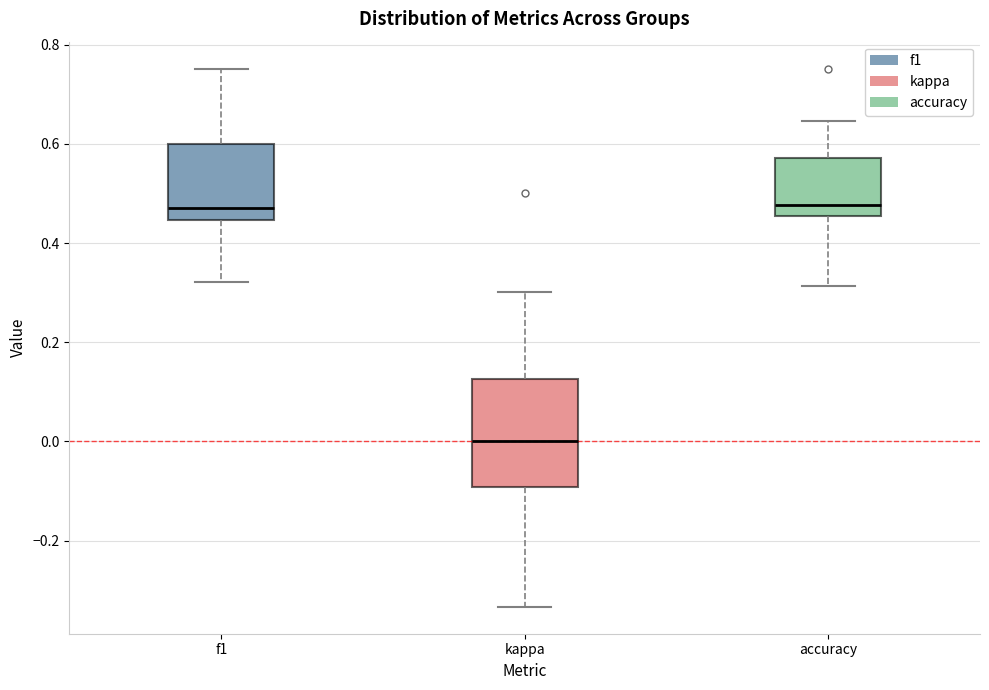

Reading left to right, transcribe this box plot: for each box, give where its median line is, the range the box spans, and where its two whiskers end, as read against the y-axis. The values are not printed on the chart, so give them approximately, as read against the axis.

f1: median 0.48, box 0.44 to 0.60, whiskers 0.32 to 0.76
kappa: median 0.00, box -0.10 to 0.12, whiskers -0.34 to 0.30
accuracy: median 0.48, box 0.46 to 0.58, whiskers 0.32 to 0.64